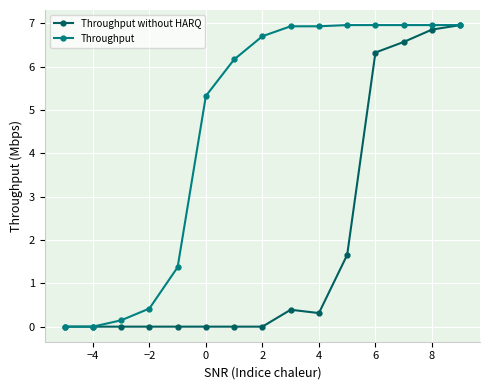

What are all the series names shown in the legend?

Throughput without HARQ, Throughput